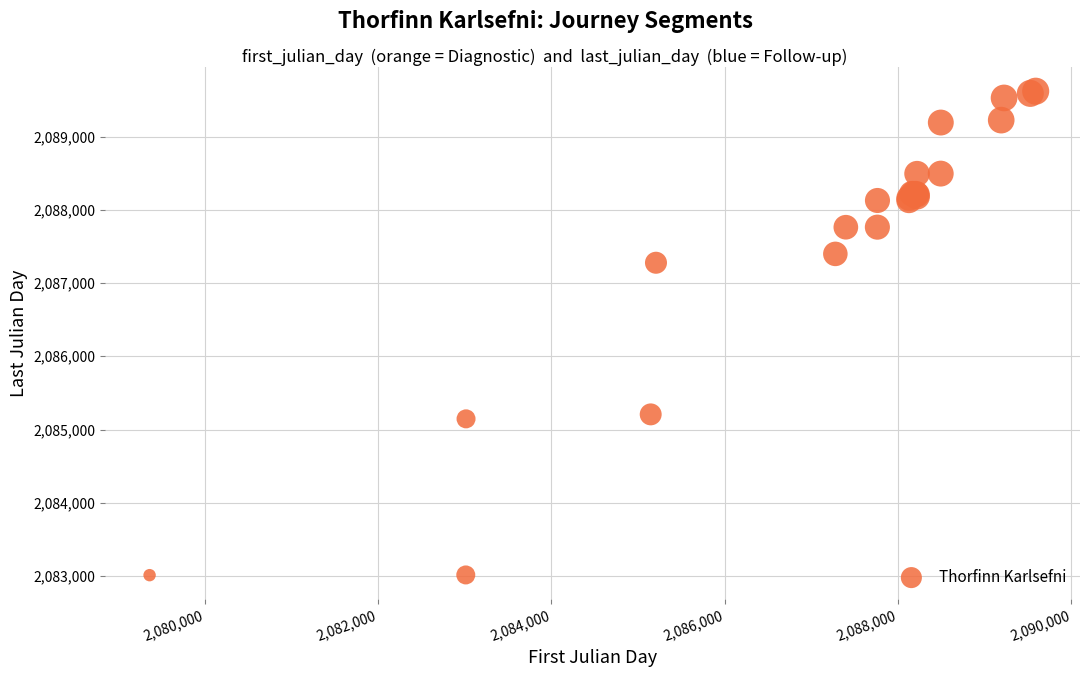

What Y value in the scatter plot is closest to 2086315?

2087277